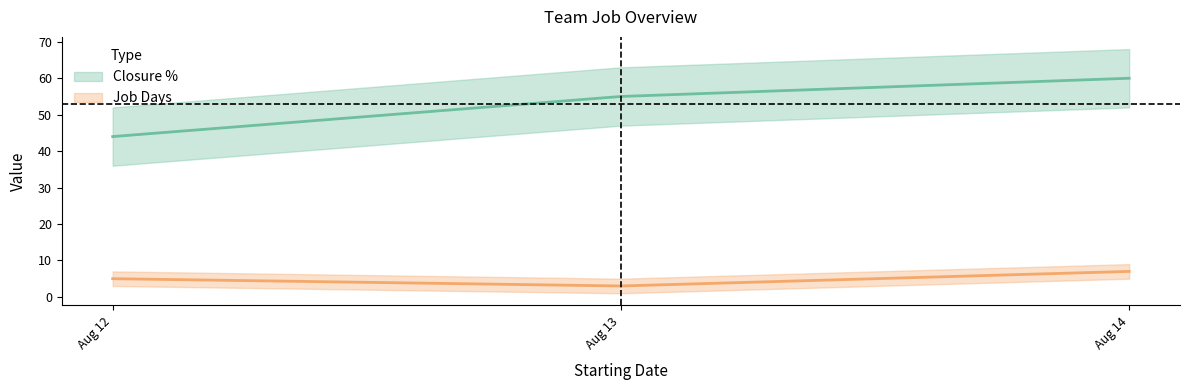

At Aug 13, list the series in order from smallest to largest.

Job Days, Closure %